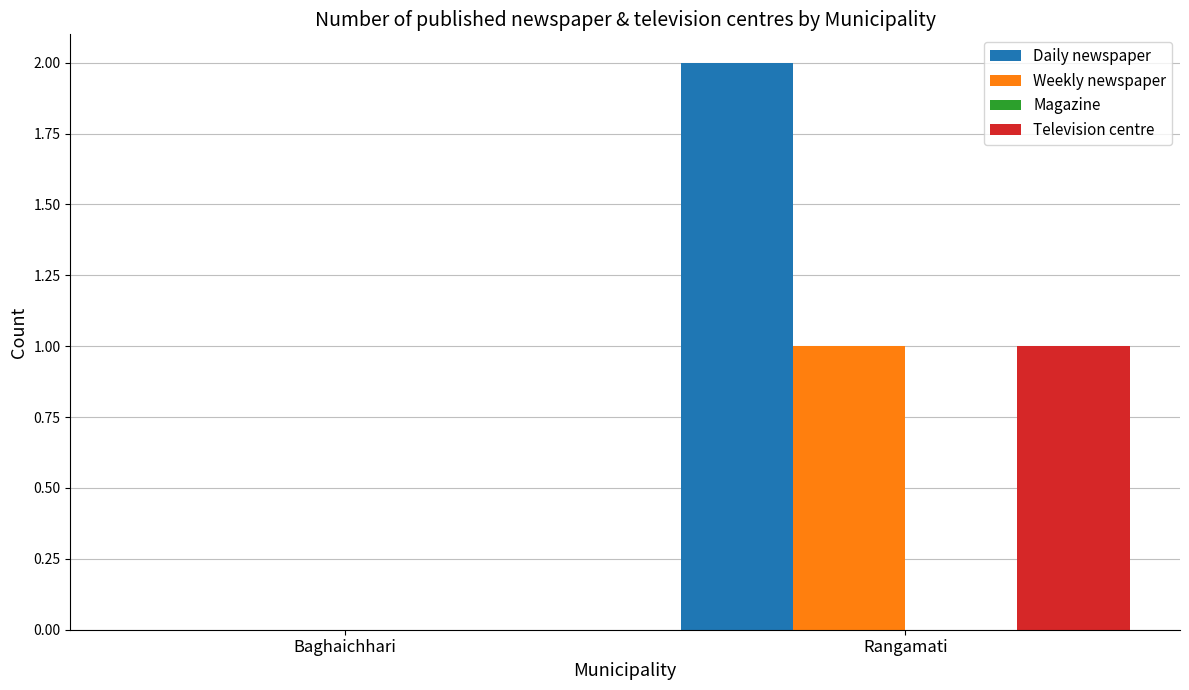

Reading left to right, list all the values displayed in this chart.

Daily newspaper: Baghaichhari=0	Rangamati=2
Weekly newspaper: Baghaichhari=0	Rangamati=1
Television centre: Baghaichhari=0	Rangamati=1